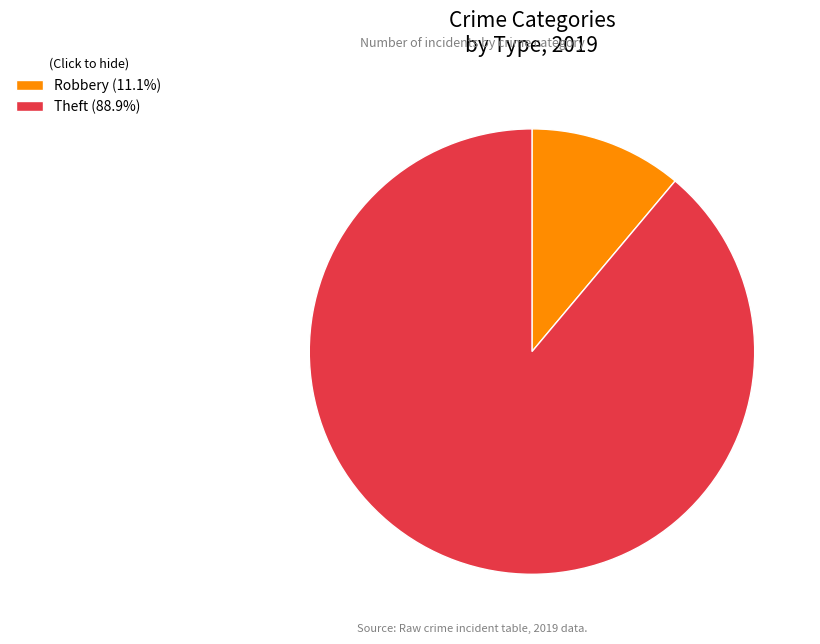

Is there any slice that represents more than half of the pie?

Yes